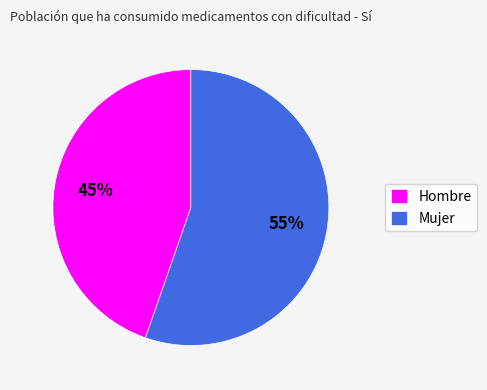

Rank the categories by value from highest to lowest.

Mujer, Hombre